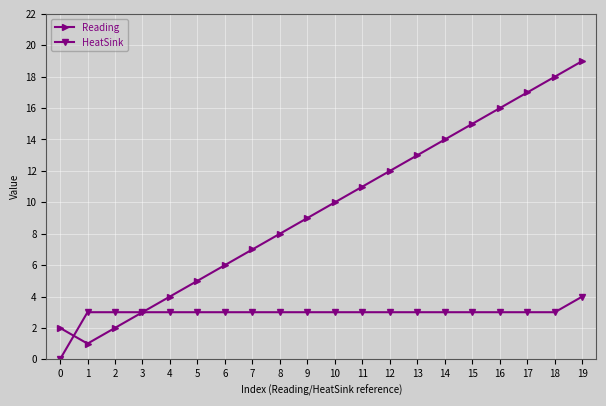

What is the value of the HeatSink point at the 2nd from the left?

3